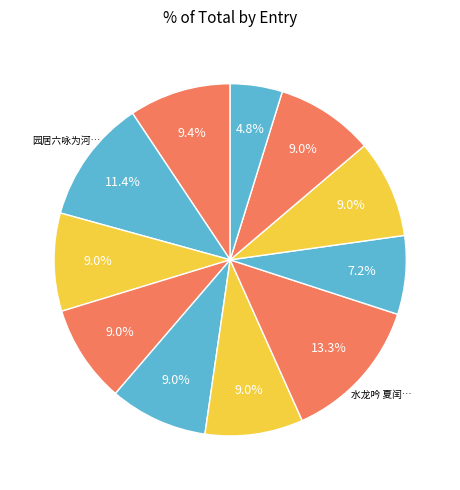

How many slices are in this pie chart?

11